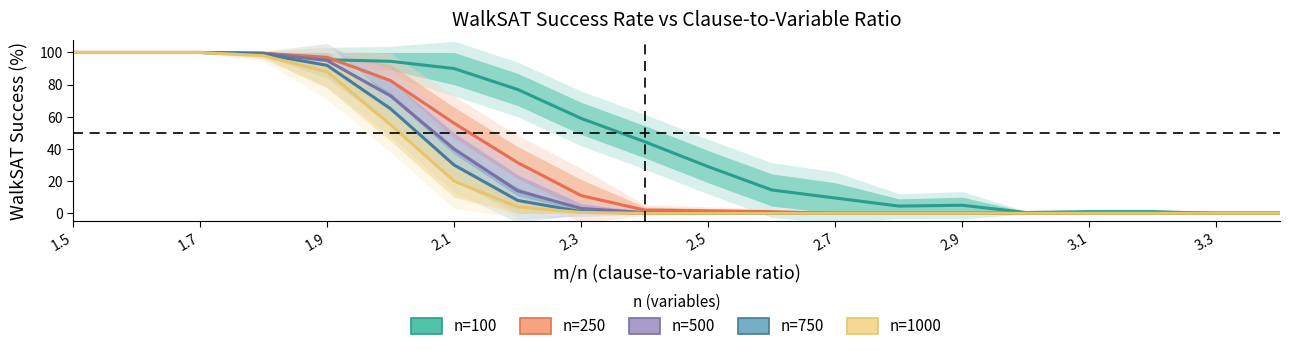

Which series has the widest spread of values?

n=100